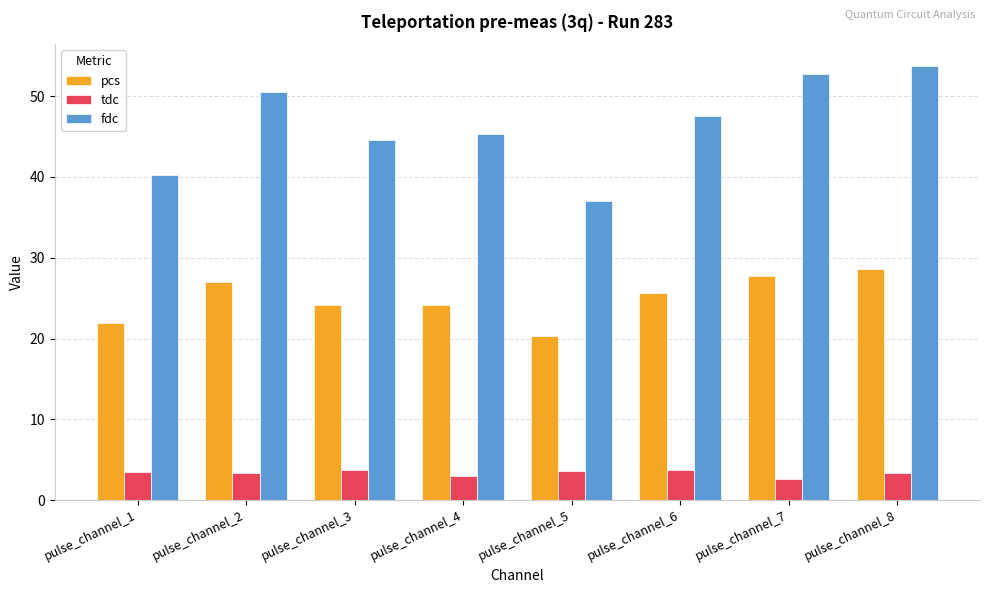

Which series has the largest total across all categories?

fdc